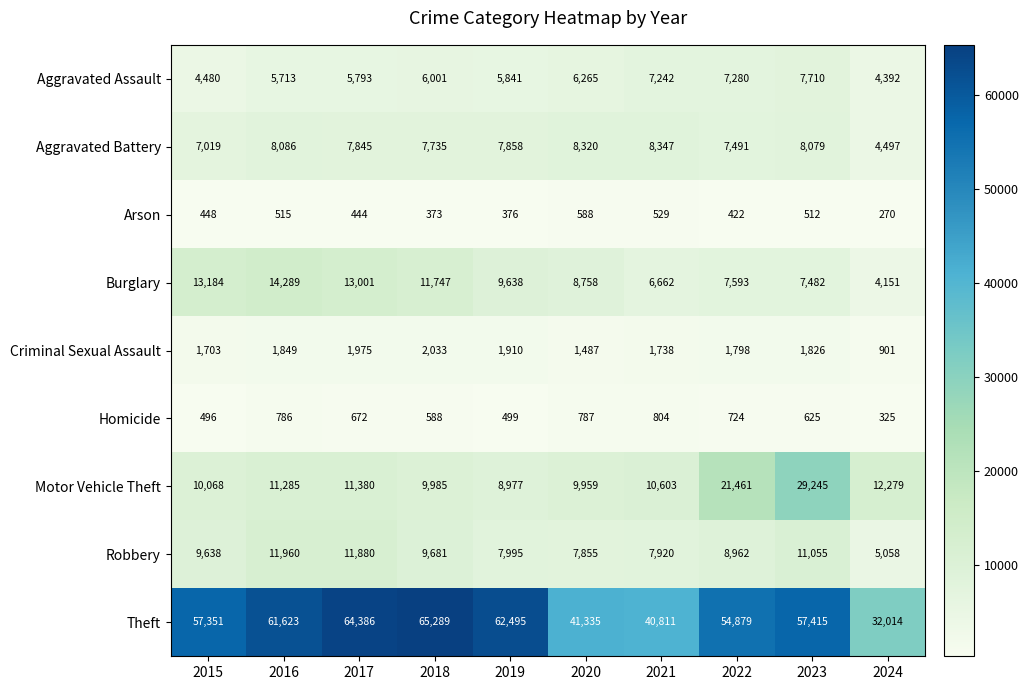

At which category does the chart reach its peak across all series?

2018